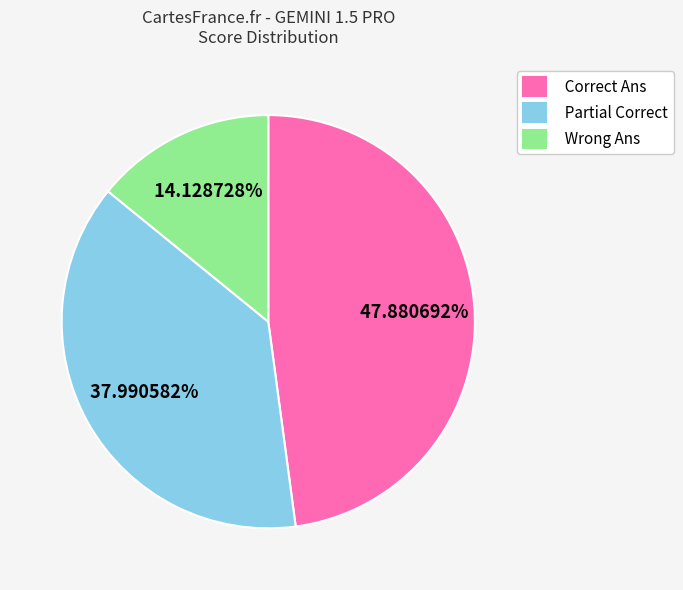

Which slice is the largest?

Correct Ans